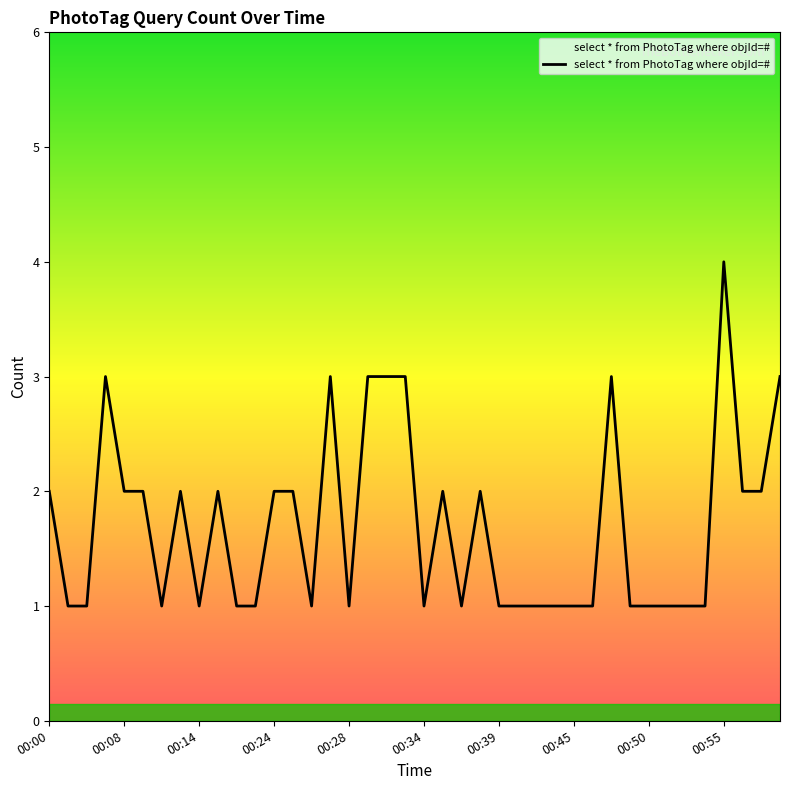

What is the difference between the maximum and minimum values?

3